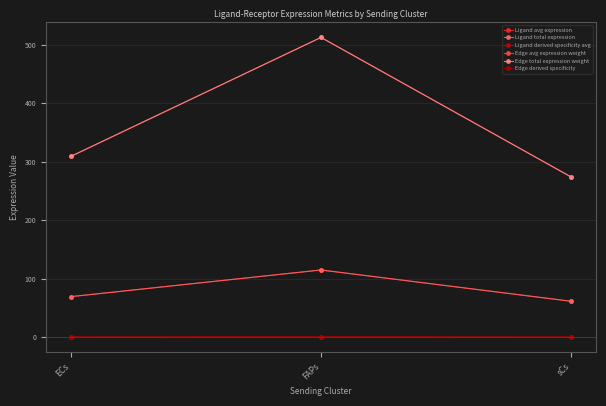

Does the chart display data point markers on the line(s)?

Yes